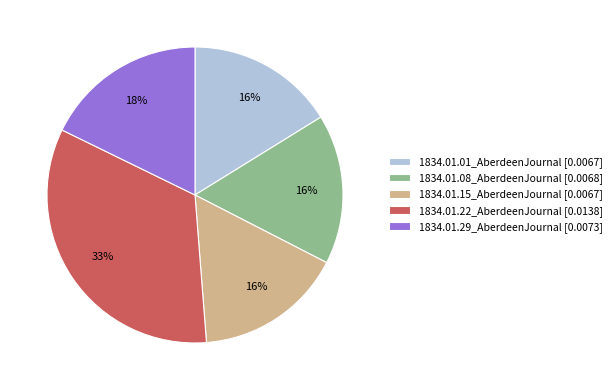

What percentage is the 1834.01.15_AberdeenJournal slice, to the nearest percent?

16%